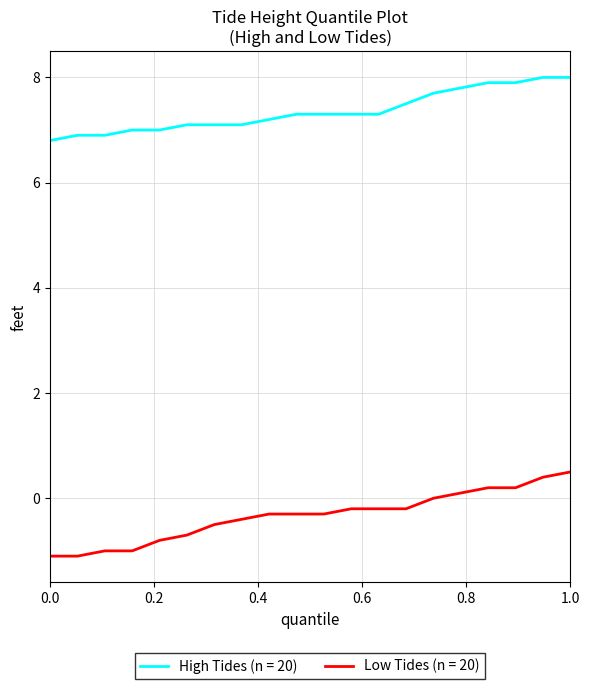

What is the difference between the maximum and minimum values in the High Tides (n = 20) series?

1.2